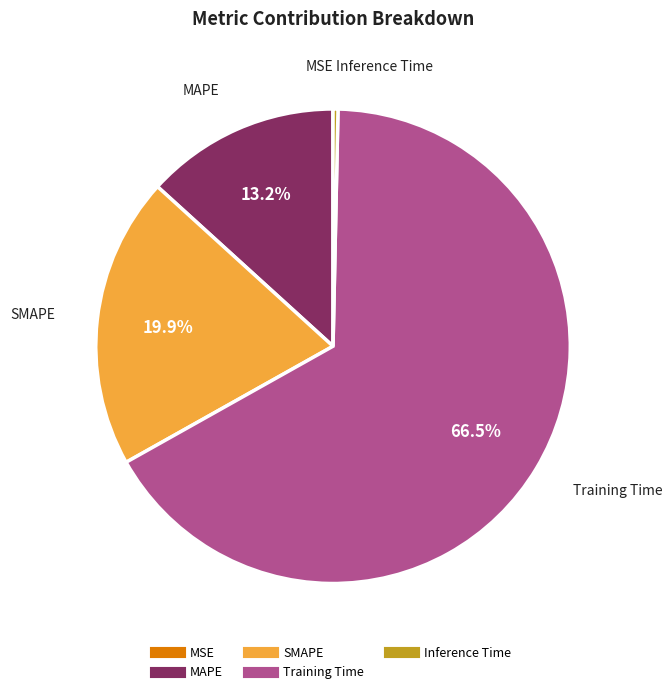

Which slice represents more than half of the pie?

Training Time